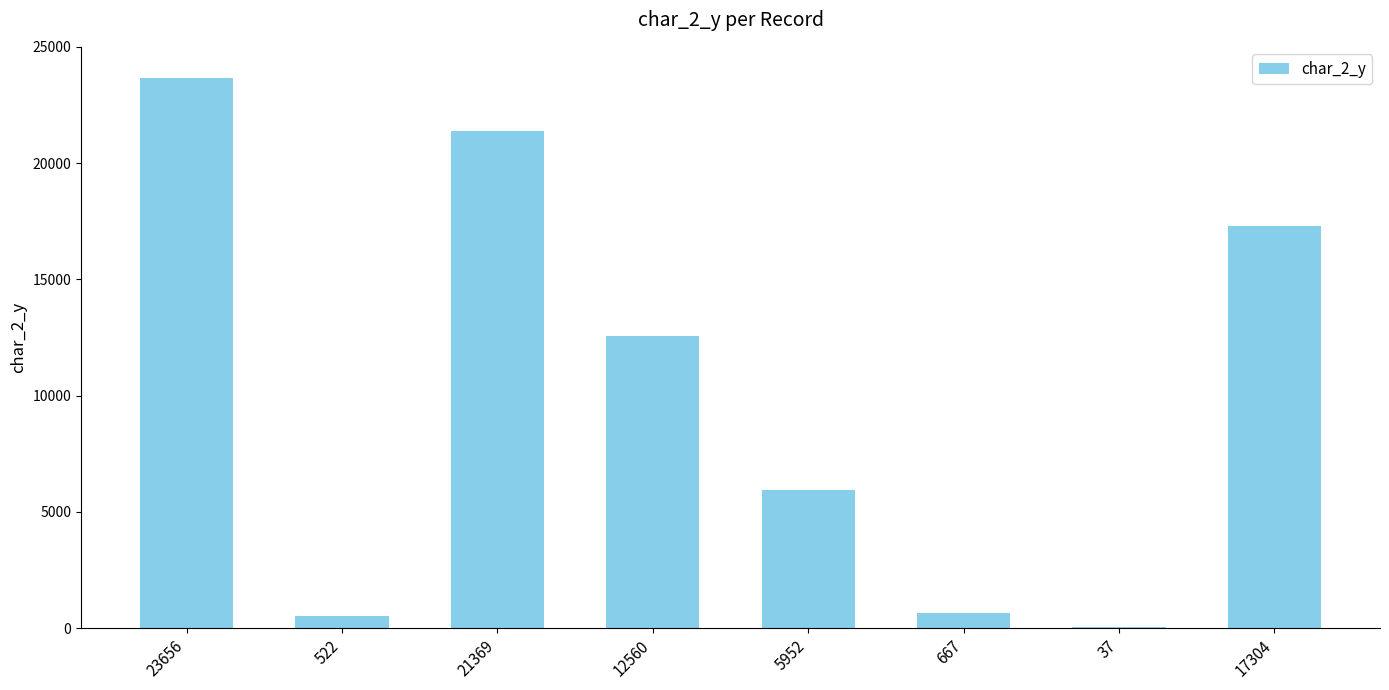

Is it true that the value at 17304 is 17304?

True